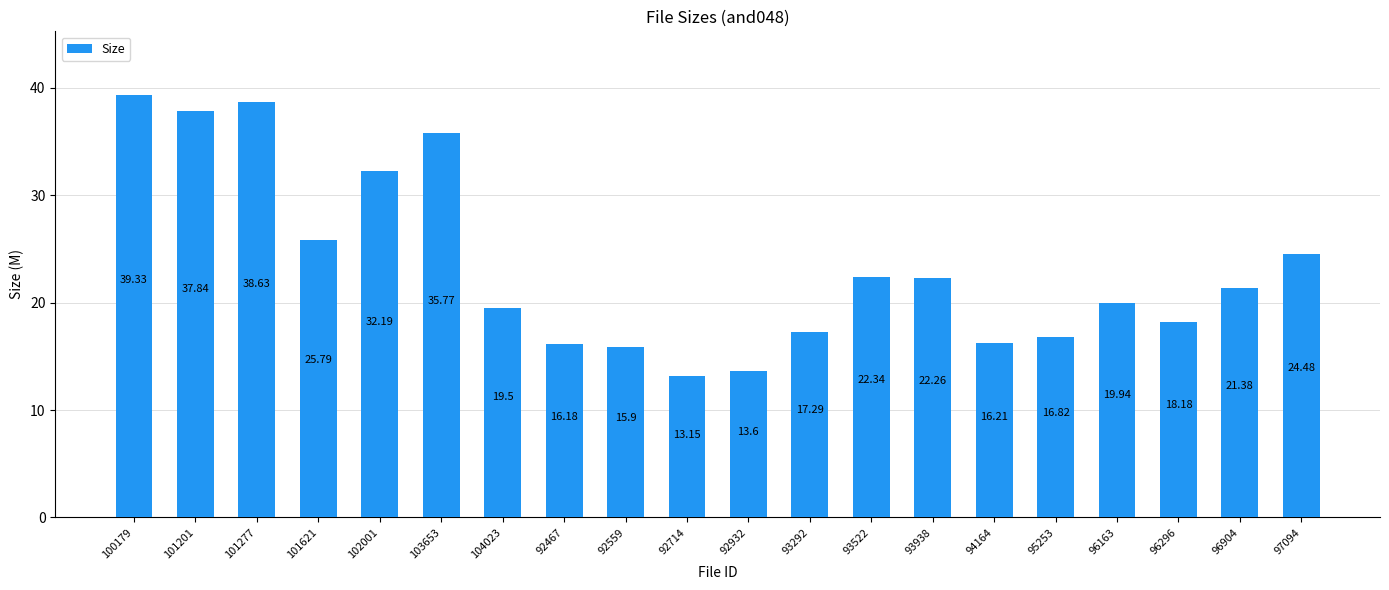

What is the change in value from 96163 to 96296?

-1.8